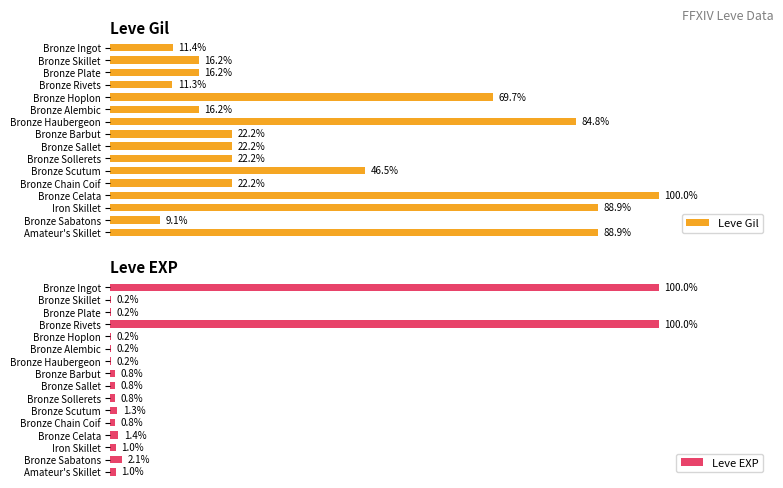

Is it true that Leve EXP equals 178.2 at 0?

False